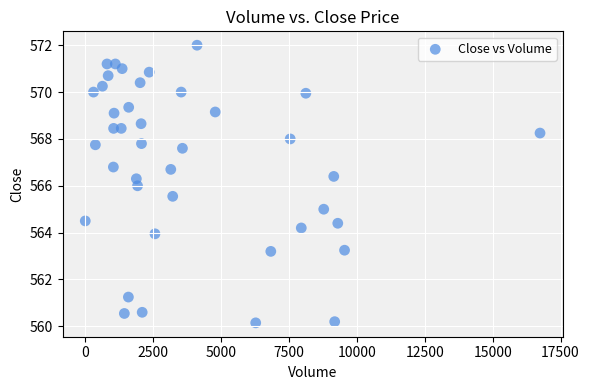

What is the range of Y values (max minus min)?

11.8